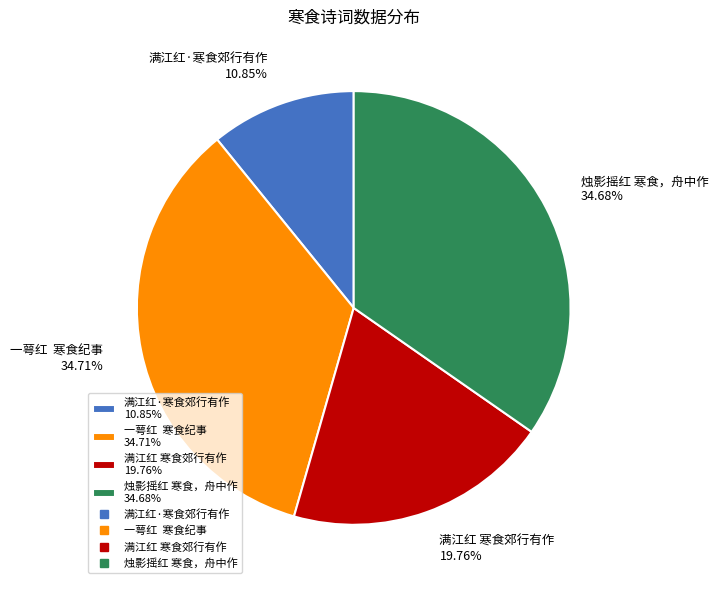

Does 满江红·寒食郊行有作 account for over 50% of the chart?

No